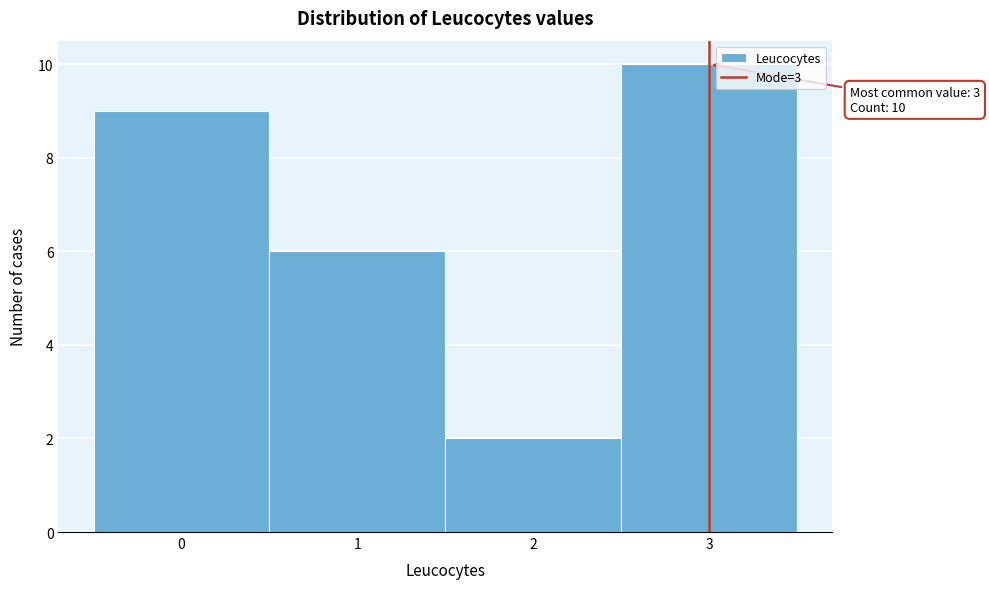

Which range on the x-axis has the tallest bar?

2.5 to 3.5